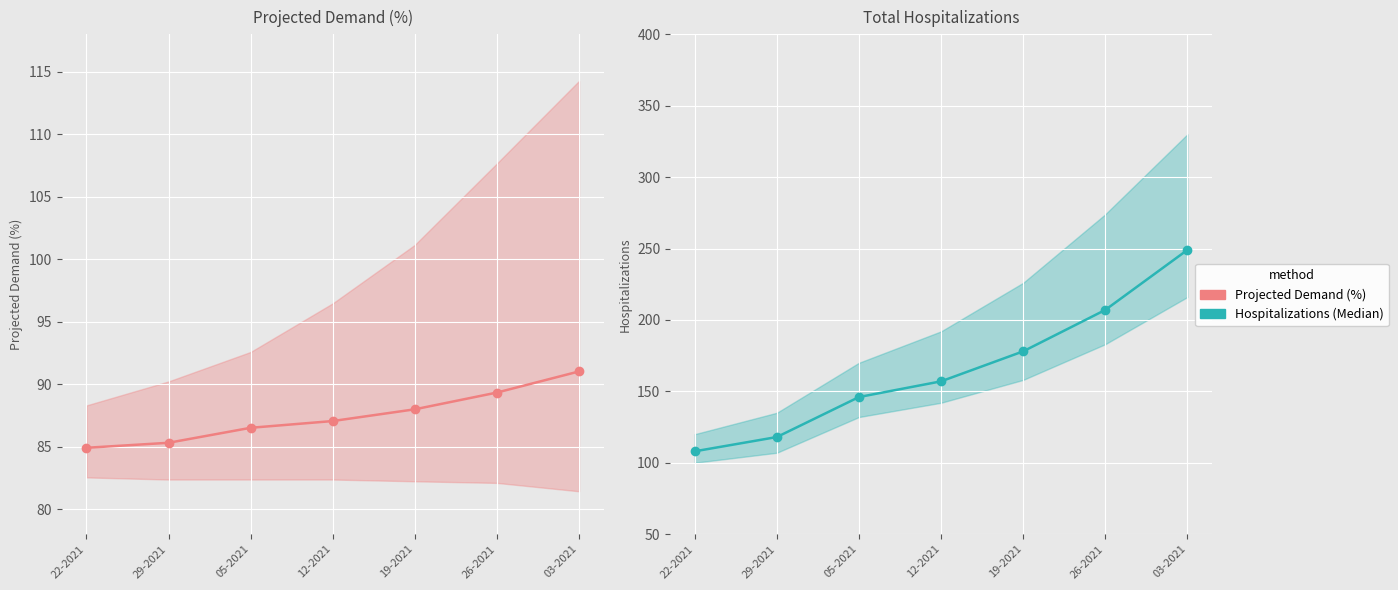

The value of Total Projected Demand (%) at 05-2021 is 86.5. True or false?

True